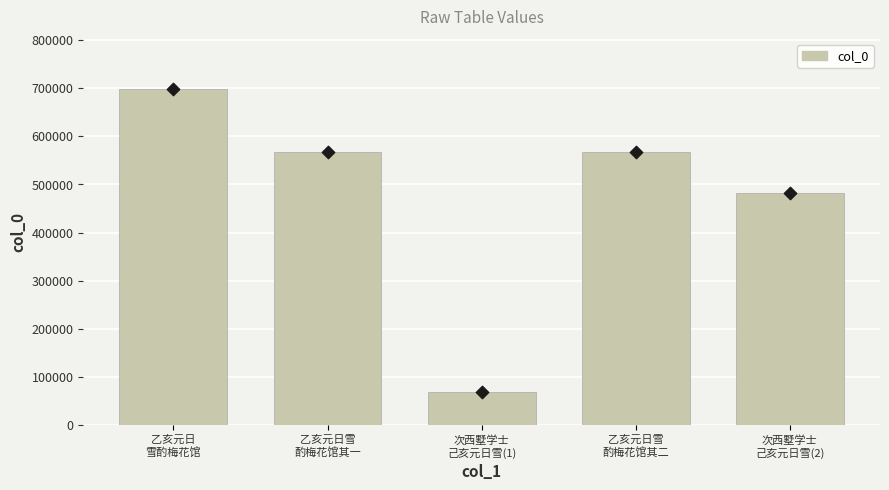

Between 乙亥元日雪
酌梅花馆其二 and 乙亥元日雪
酌梅花馆其一, which is larger?

乙亥元日雪
酌梅花馆其二